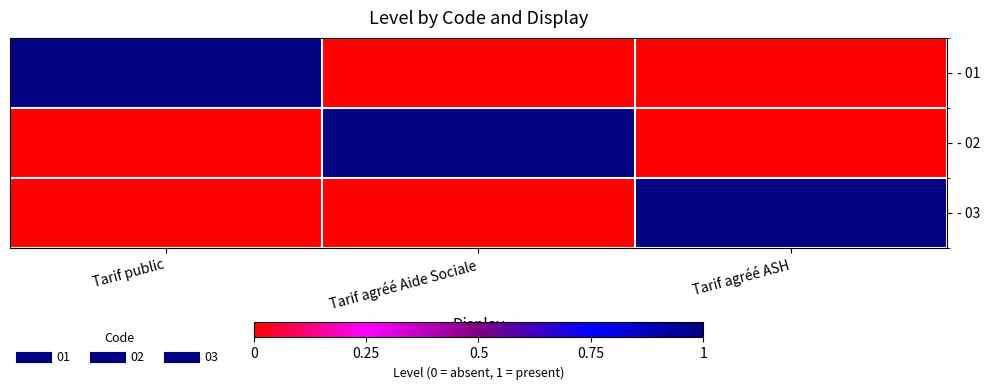

What is the difference between the highest and lowest values at Tarif agréé ASH?

1